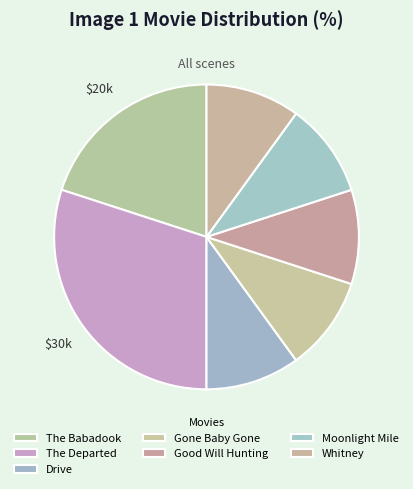

The Moonlight Mile slice represents 10% of the pie. True or false?

True